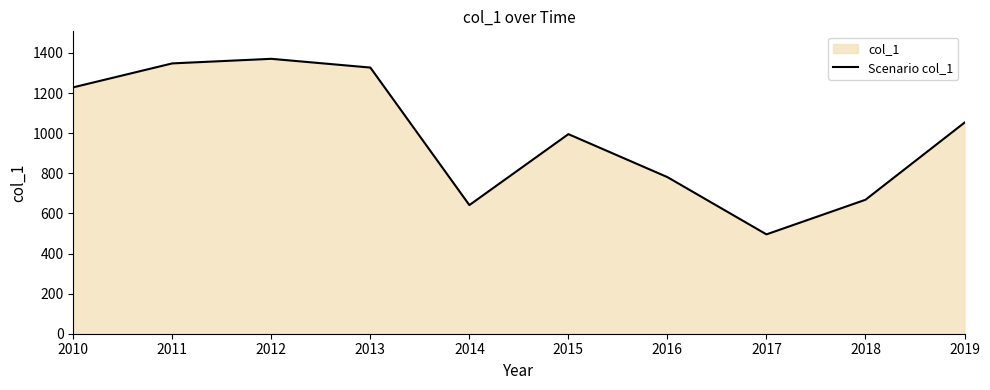

At which category does the chart reach its minimum across all series?

2017